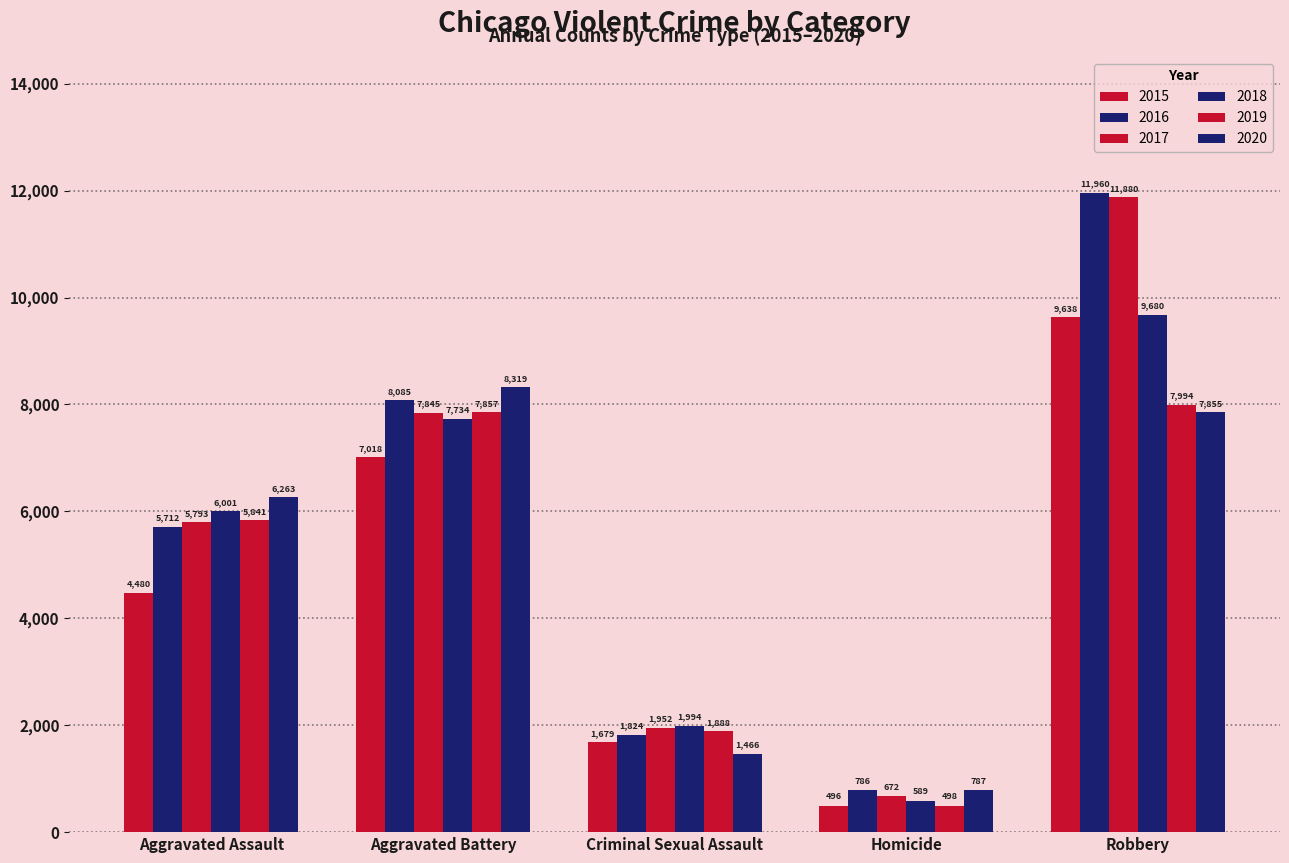

Count the number of categories in the chart.

5